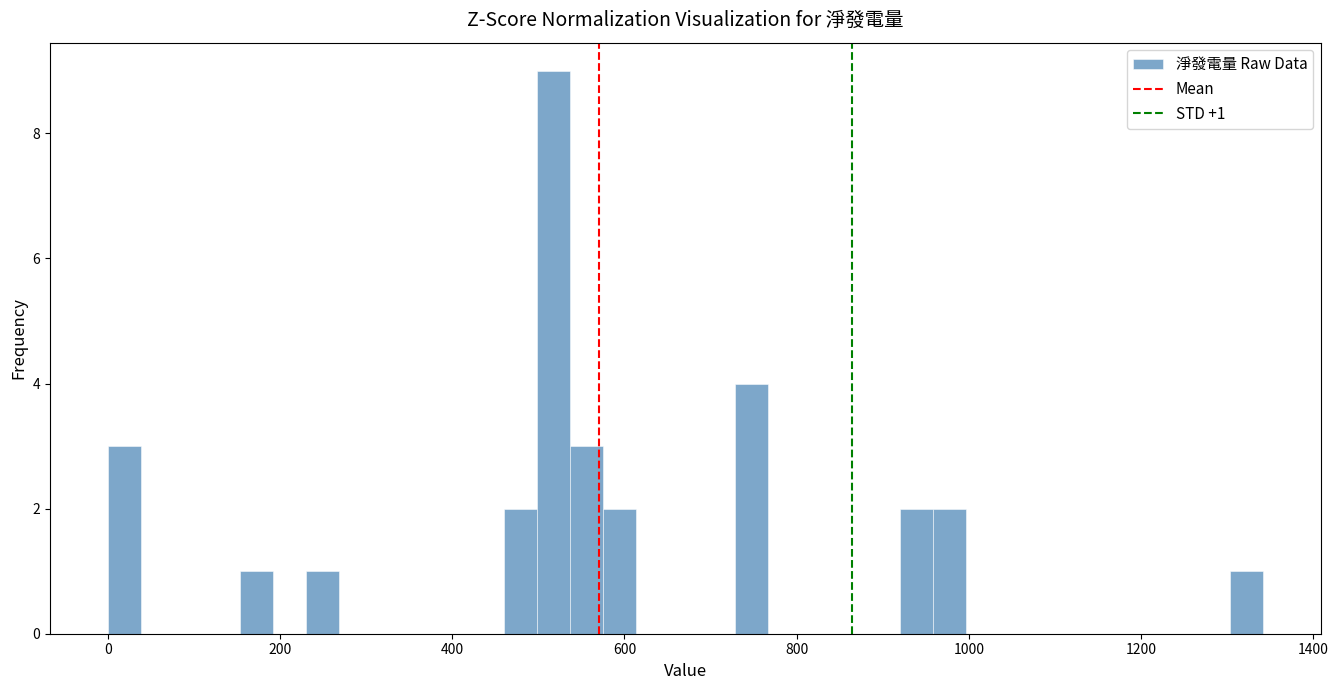

Around what value on the x-axis is the tallest bar? Give the approximate position of its centre, as read against the axis.

520